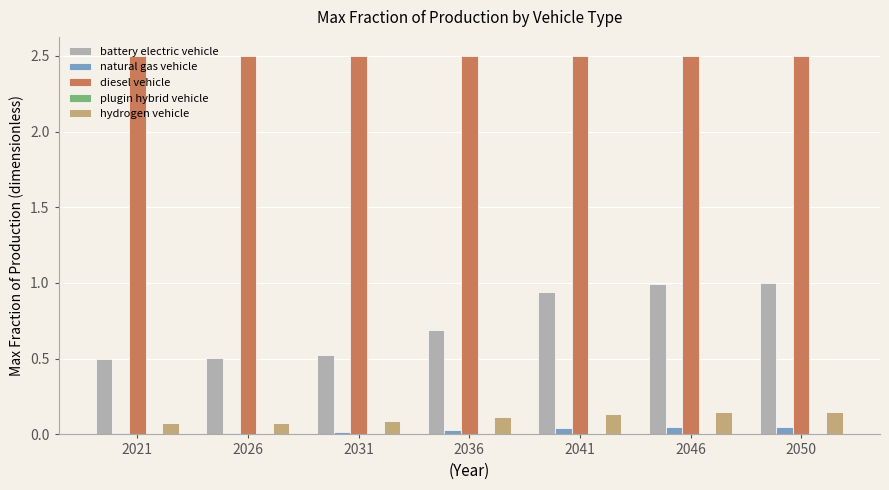

What is the sum of all battery electric vehicle values?

5.1